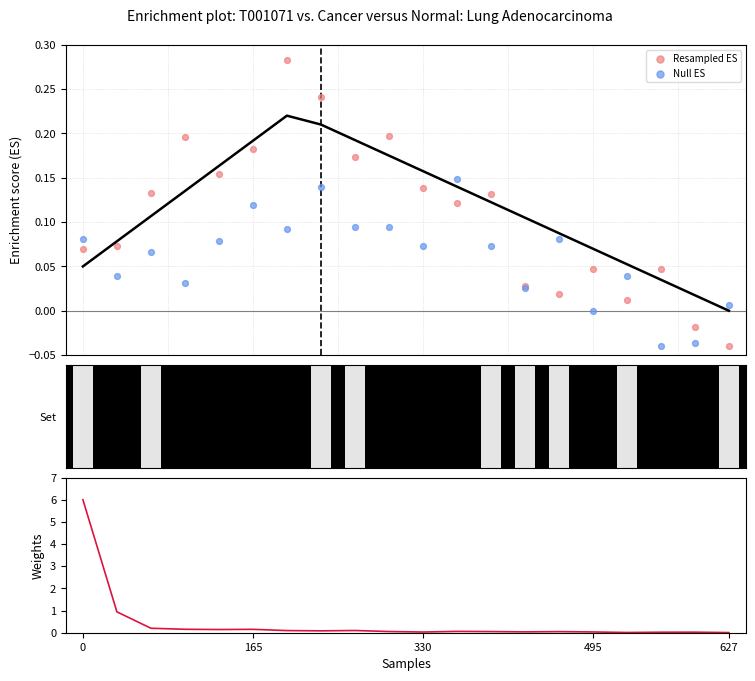

Which series has the largest total across all categories?

Weights